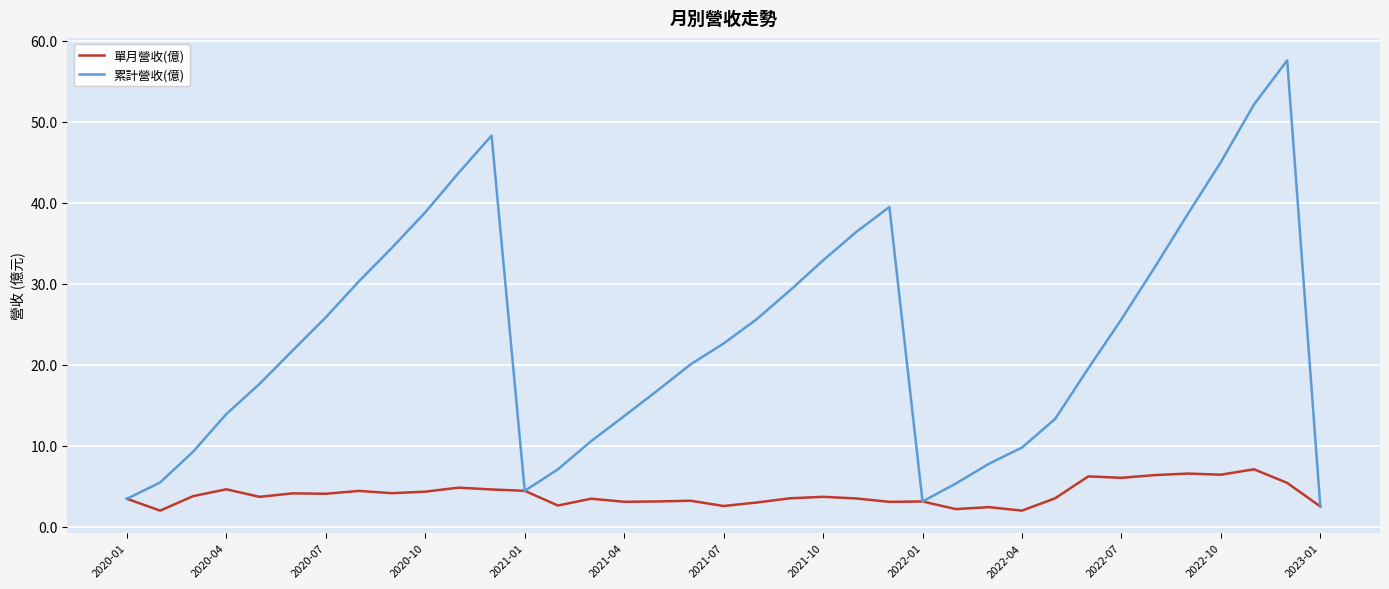

Which series has the widest spread of values?

累計營收(億)